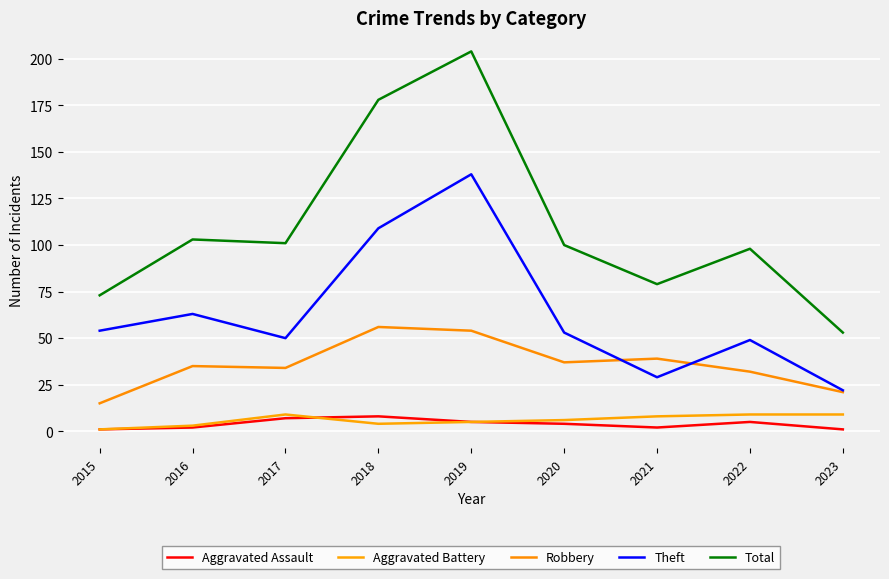

True or false: Robbery has more than 1 points higher than both neighbors.

True